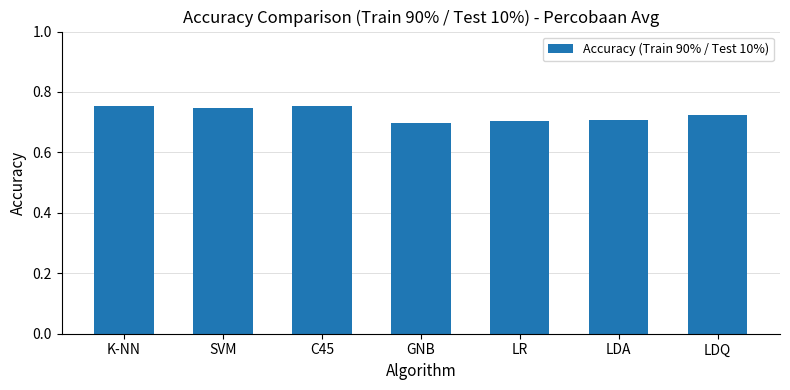

The chart shows a value of 1.0 at C45. True or false?

False